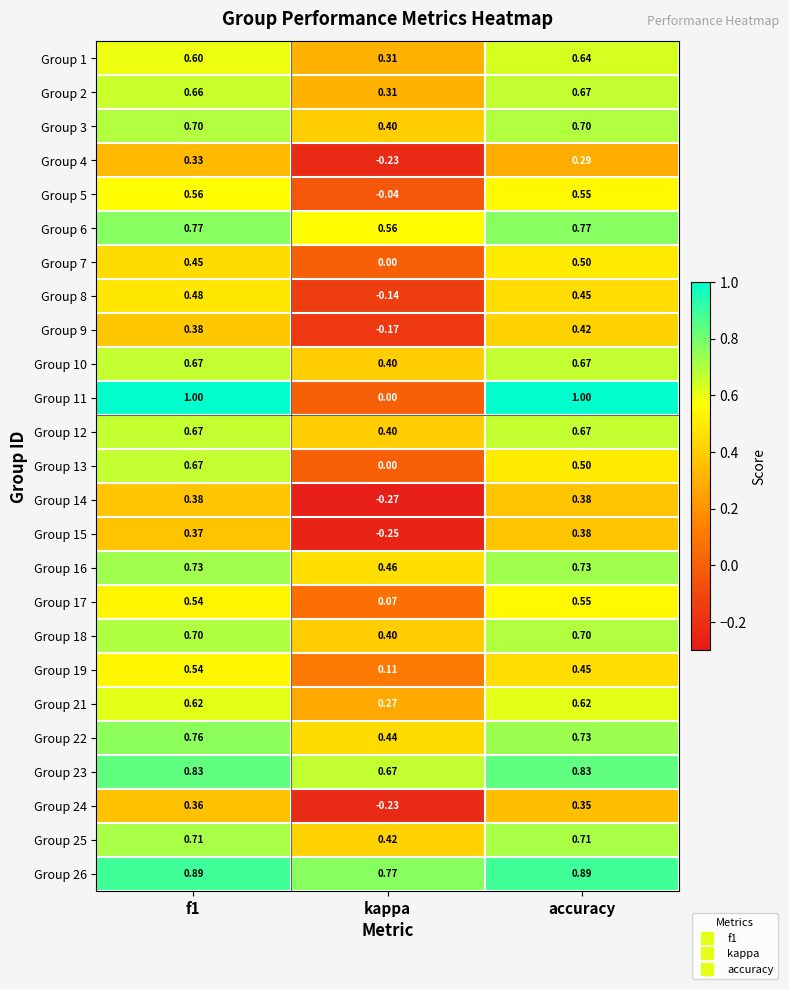

At which label does Group 9 reach its minimum?

kappa